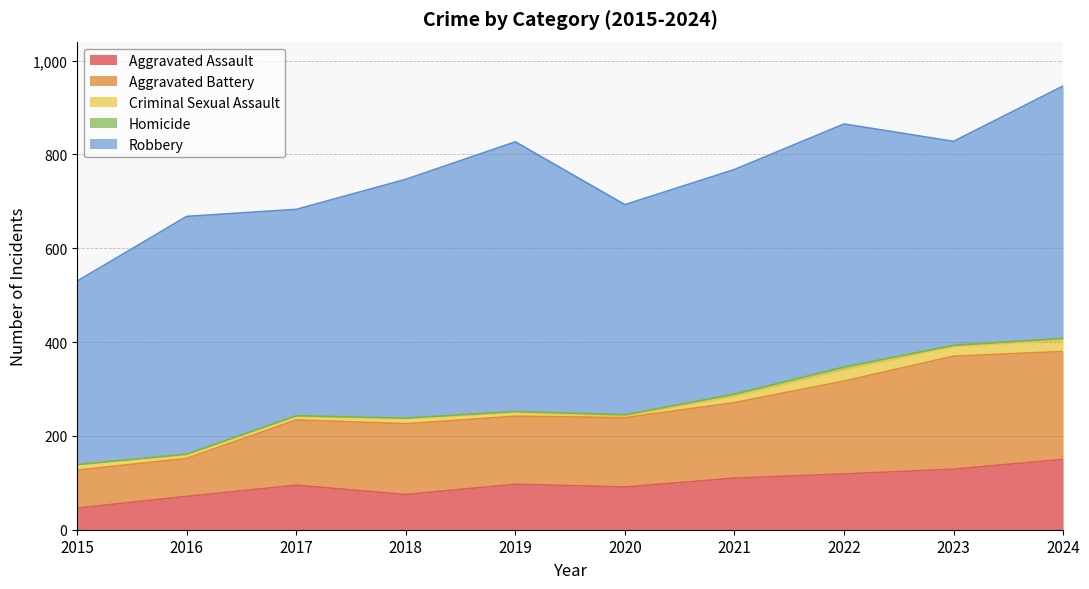

At how many categories does at least one series exceed 204?

10